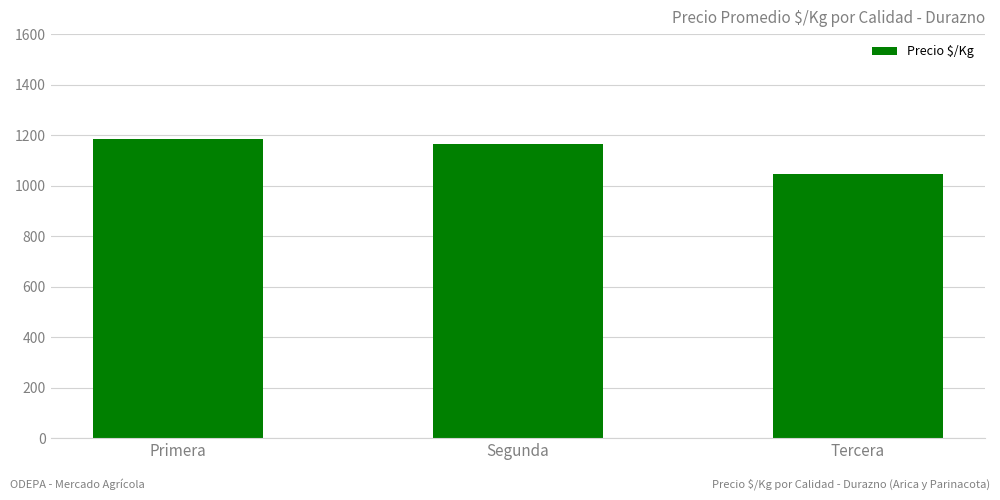

What is the sum of all values?

3396.2